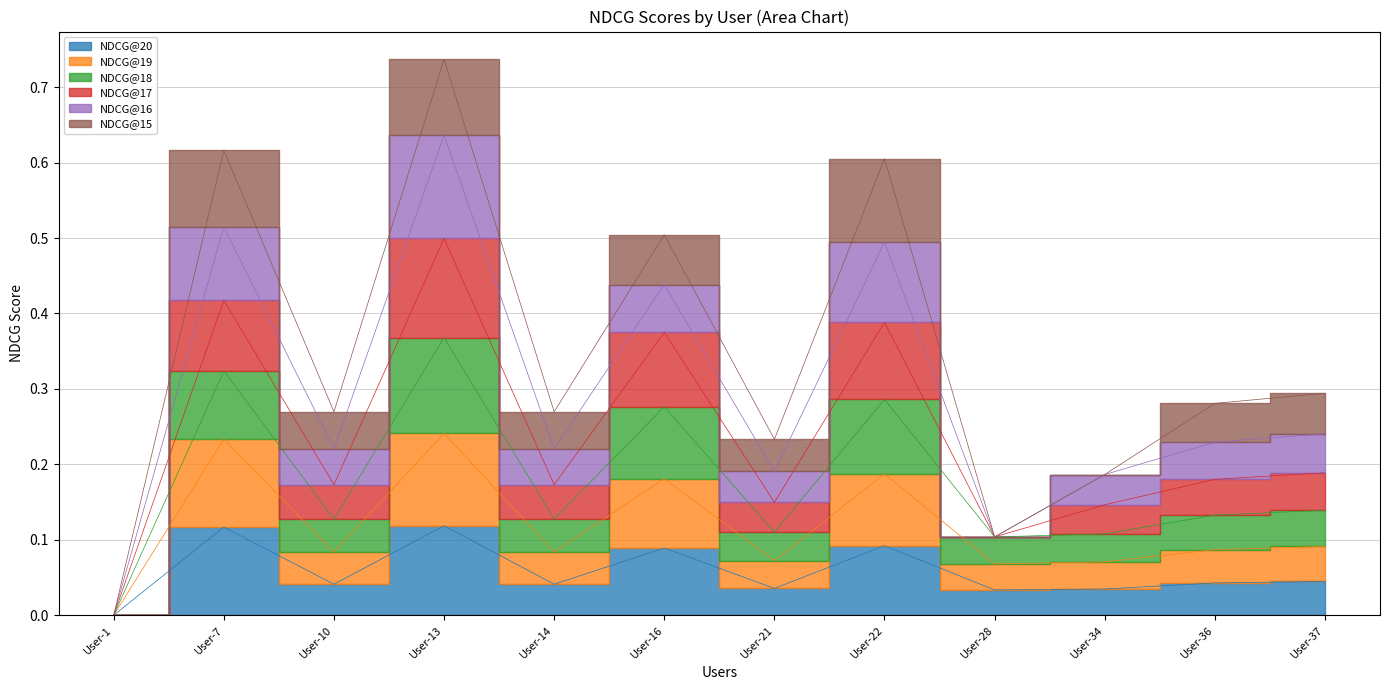

At which category does the chart reach its peak across all series?

User-13